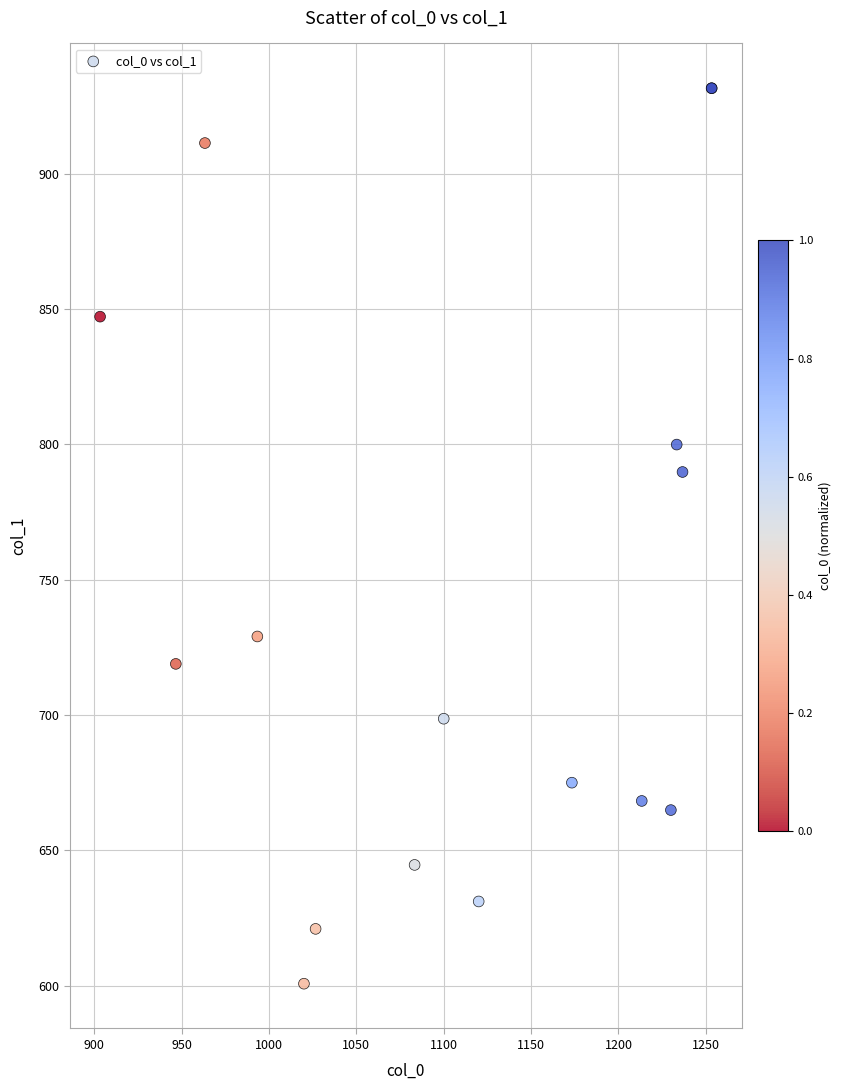

What Y value in the scatter plot is closest to 766?

789.8